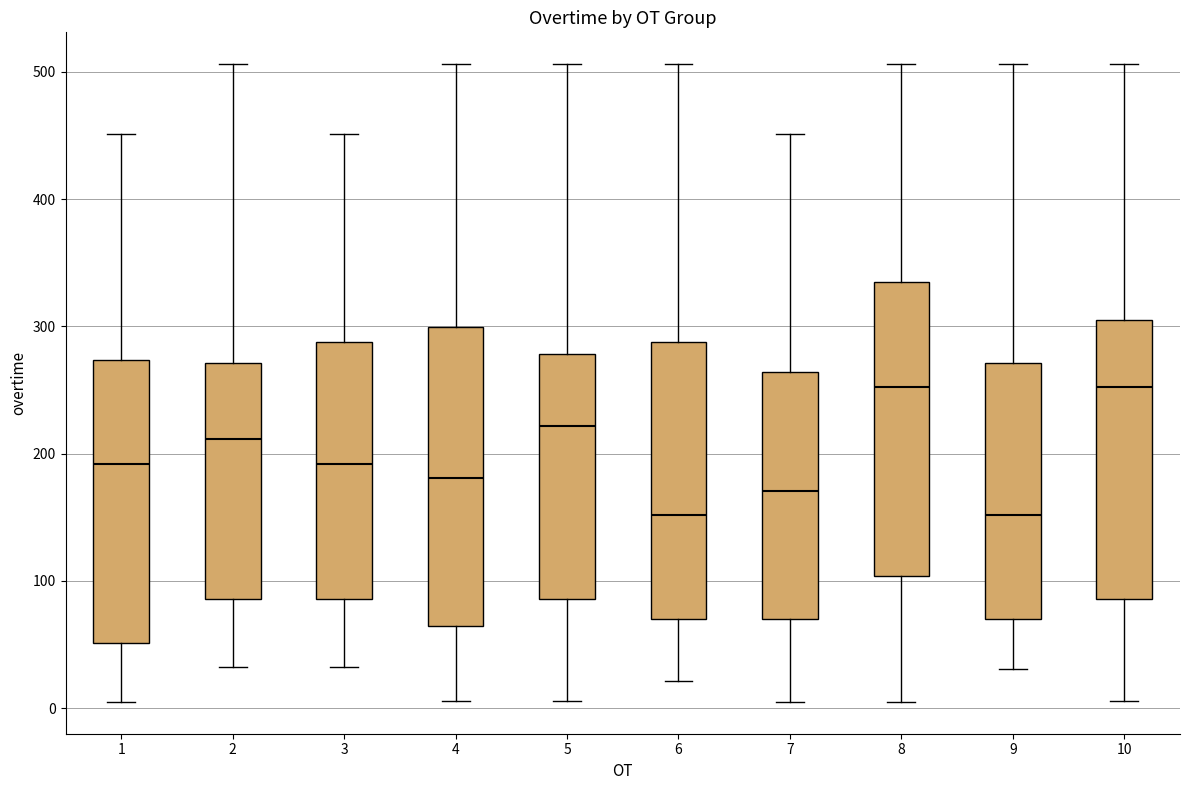

Reading left to right, read every box against the y-axis: the position of its median line, the range the box covers, and the ends of its whiskers. The values are not printed on the chart, so give them approximately, as read against the axis.

1: median 190, box 50 to 270, whiskers 10 to 450
2: median 210, box 90 to 270, whiskers 30 to 510
3: median 190, box 90 to 290, whiskers 30 to 450
4: median 180, box 60 to 300, whiskers 10 to 510
5: median 220, box 90 to 280, whiskers 10 to 510
6: median 150, box 70 to 290, whiskers 20 to 510
7: median 170, box 70 to 260, whiskers 10 to 450
8: median 250, box 100 to 330, whiskers 10 to 510
9: median 150, box 70 to 270, whiskers 30 to 510
10: median 250, box 90 to 310, whiskers 10 to 510